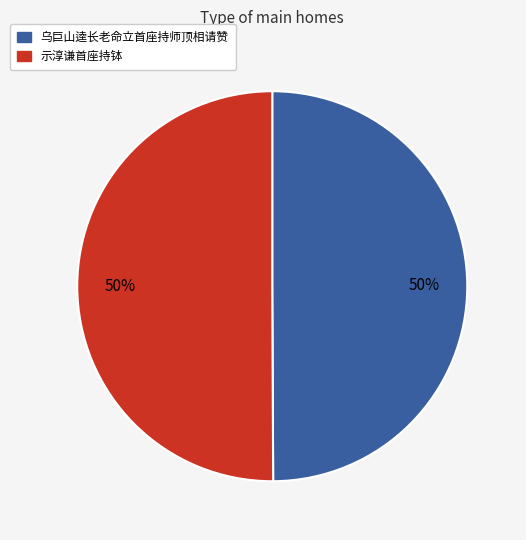

To the nearest percent, what percentage of the pie is 乌巨山逵长老命立首座持师顶相请赞?

50%